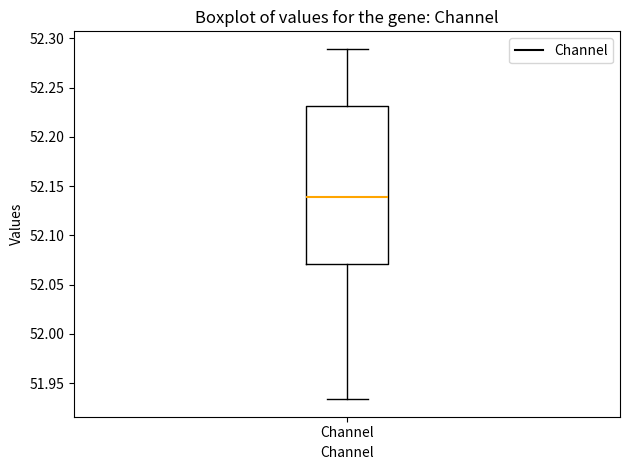

Transcribe this box plot: give where the median line is, the range the box spans, and where the two whiskers end, as read against the y-axis. The values are not printed on the chart, so give them approximately, as read against the axis.

median 52.140, box 52.070 to 52.230, whiskers 51.935 to 52.290